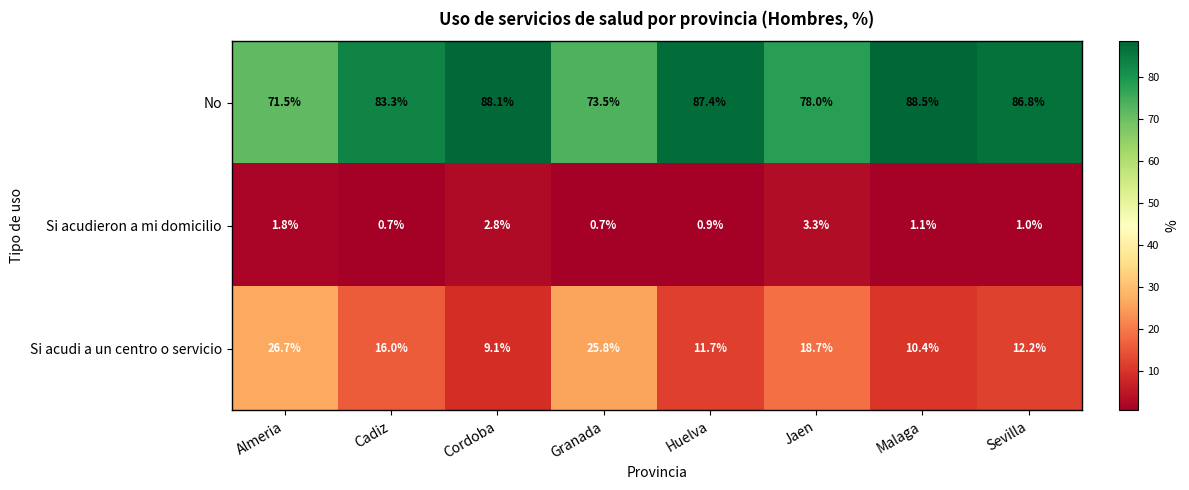

True or false: Si acudieron a mi domicilio has a value of 1.8 at Almeria.

True